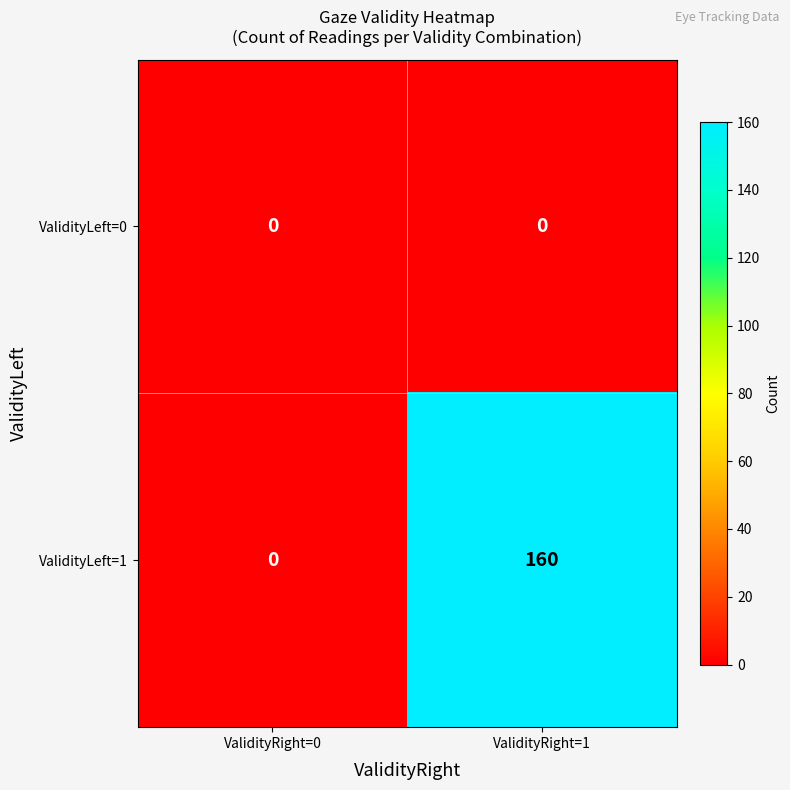

At ValidityRight=1, list the series in order from largest to smallest.

ValidityLeft=1, ValidityLeft=0